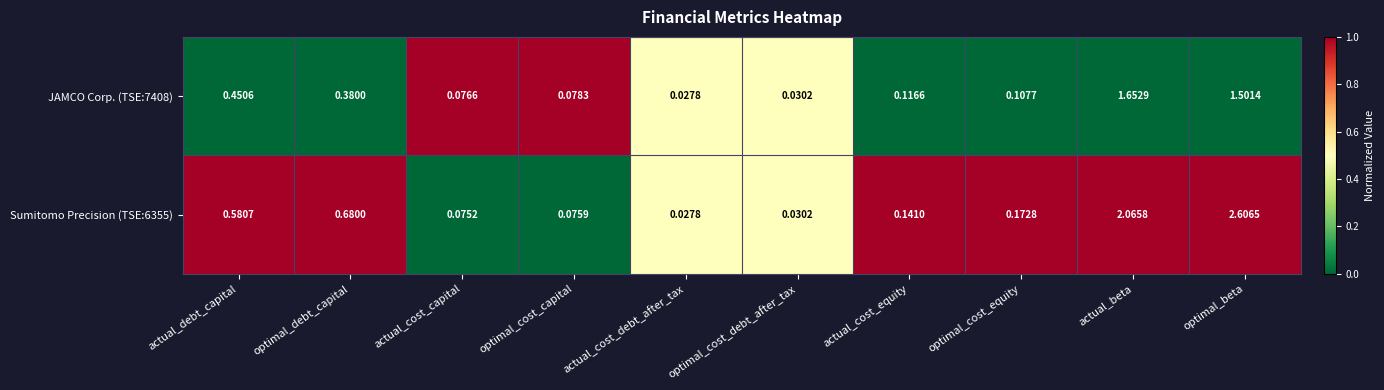

Where is JAMCO Corp. (TSE:7408) nearest to the value 0?

actual_cost_debt_after_tax